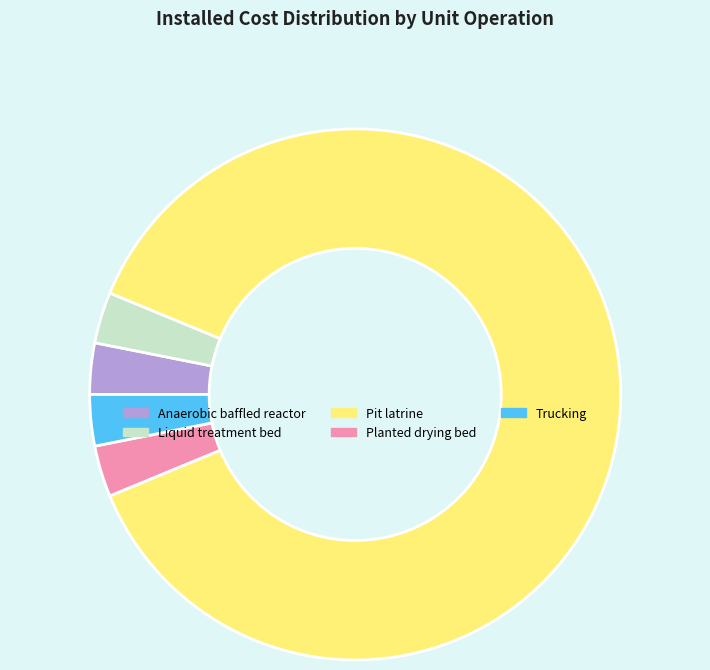

The Pit latrine slice represents 99% of the pie. True or false?

False